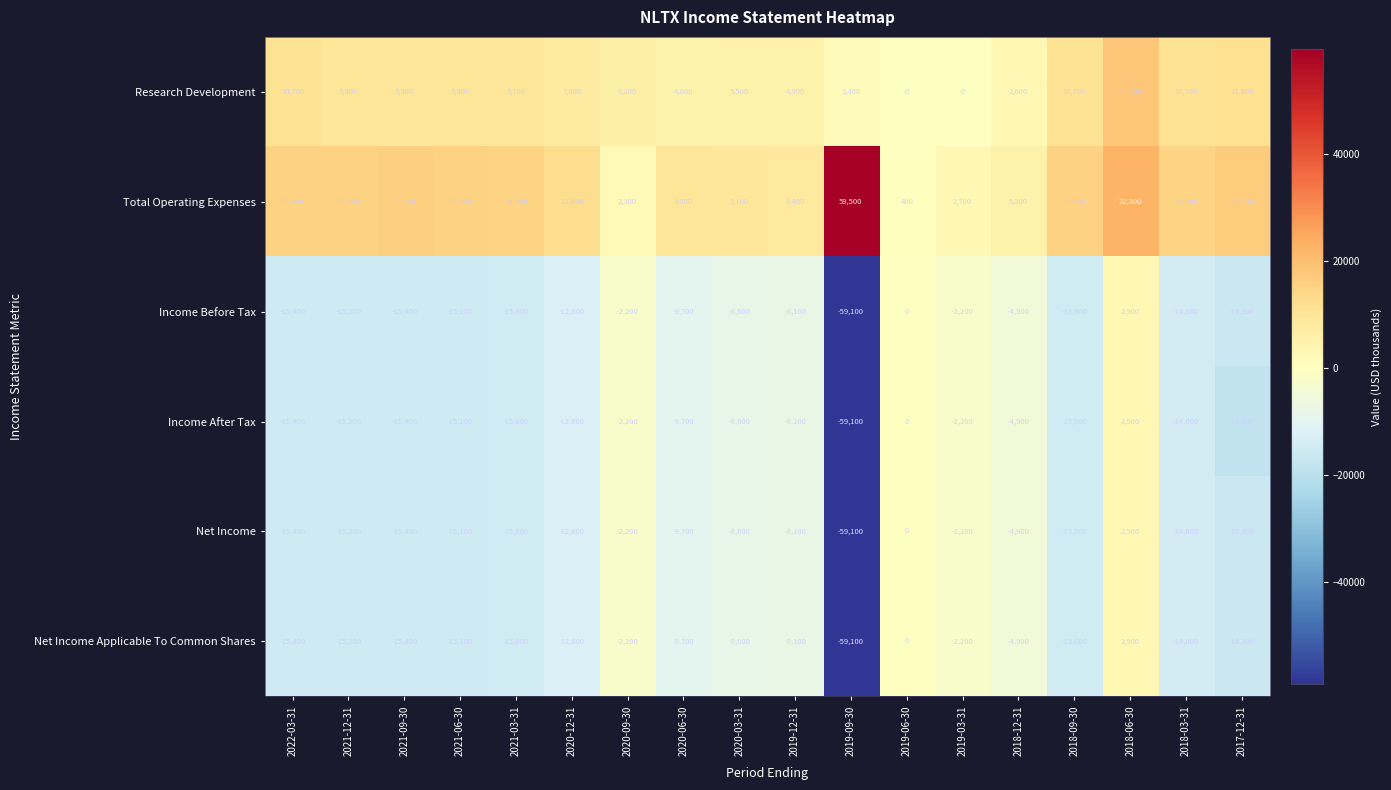

How many distinct data groups are displayed?

6